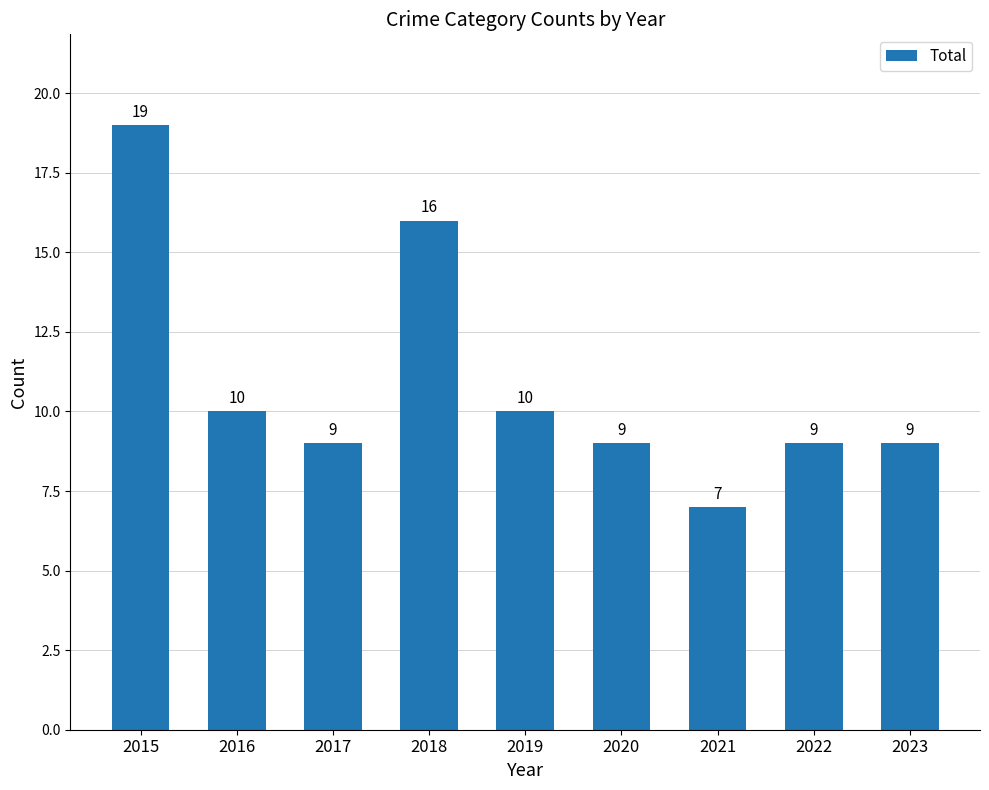

Is it true that the value at 2019 is 7?

False